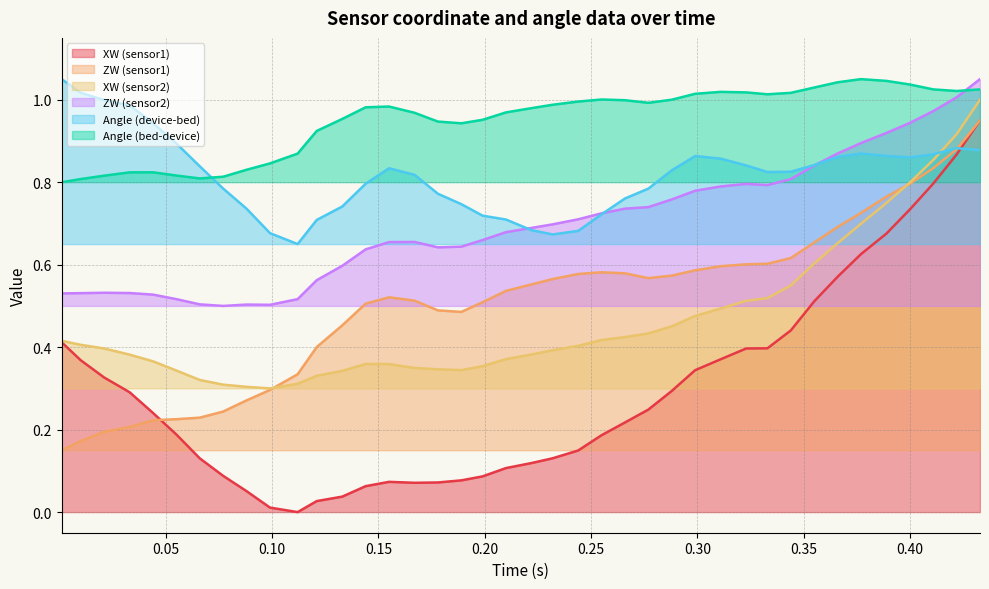

How many lines are shown in the chart?

6